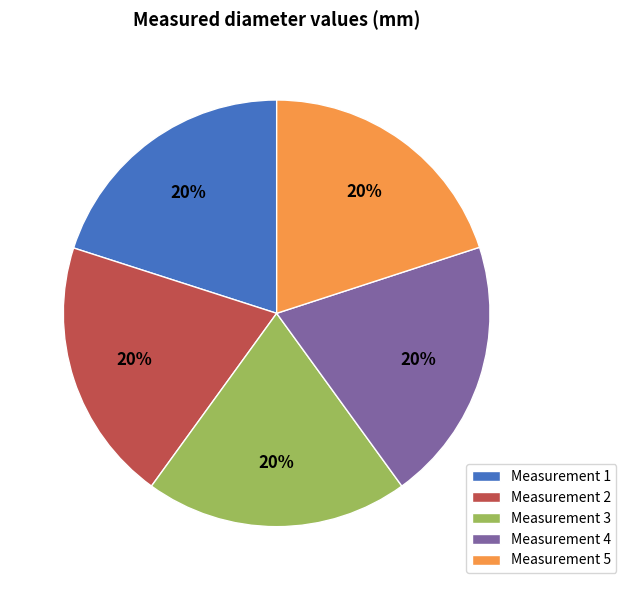

How many slices are in this pie chart?

5